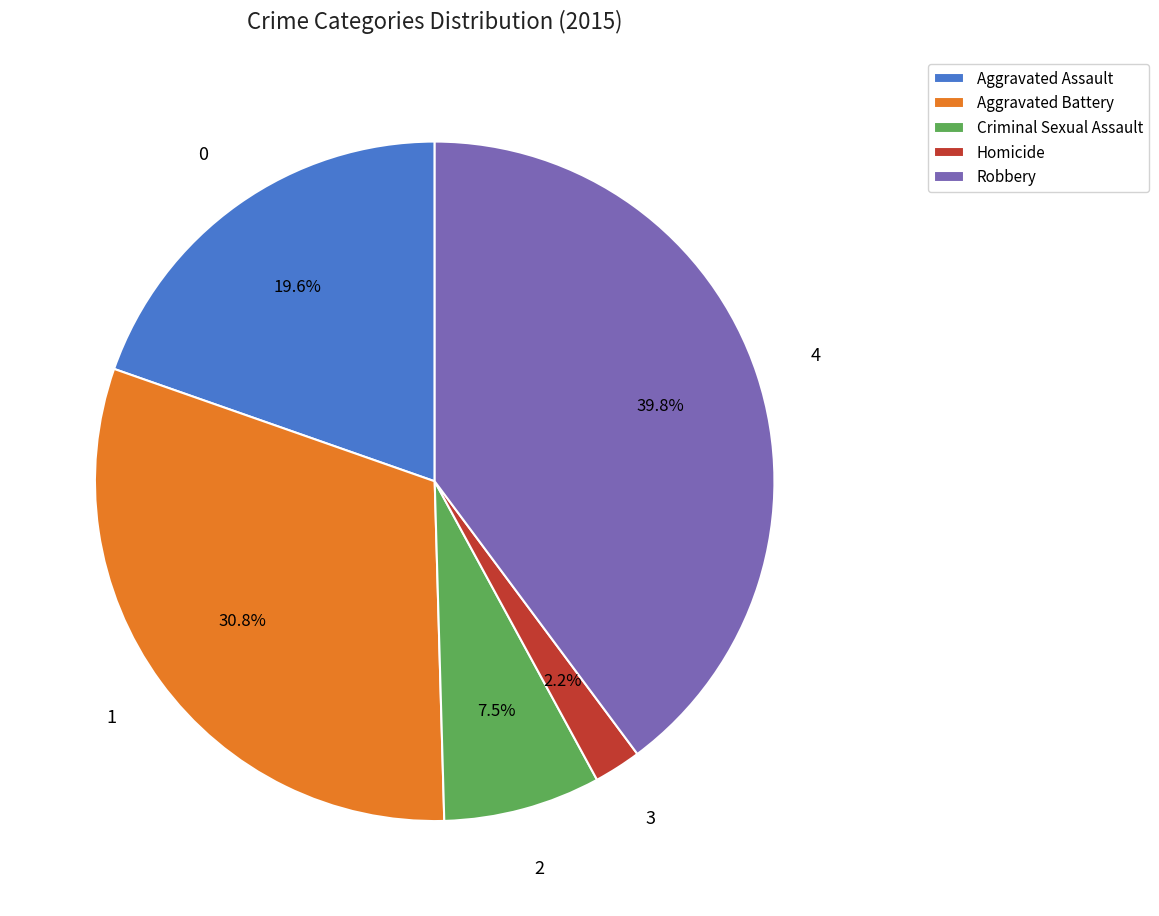

Is Aggravated Assault the majority of the pie?

No